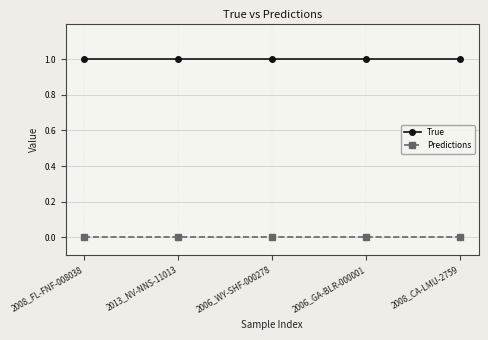

What is the spread (max minus min) of values at 2013_NV-NNS-11013?

1